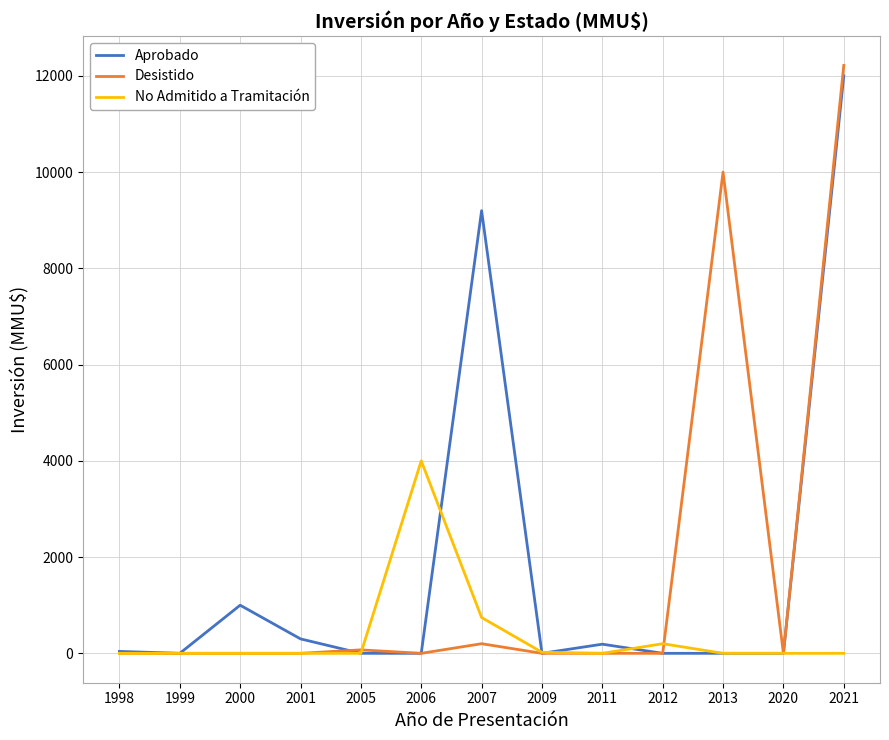

At how many categories does at least one series exceed 1702?

4